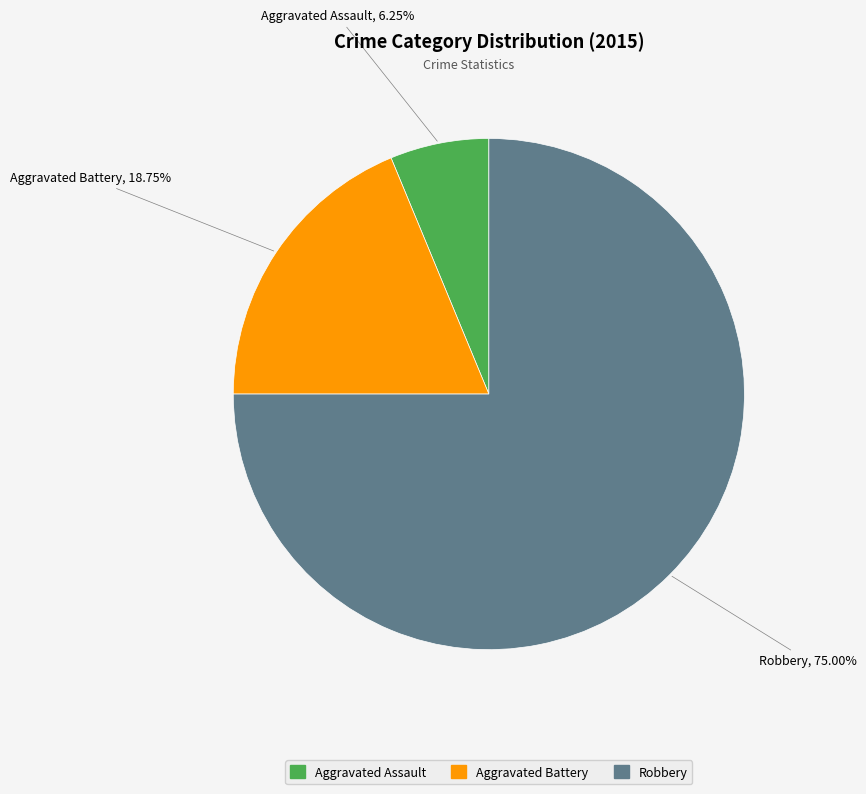

To the nearest percent, what is the combined percentage of Aggravated Battery and Aggravated Assault?

25%